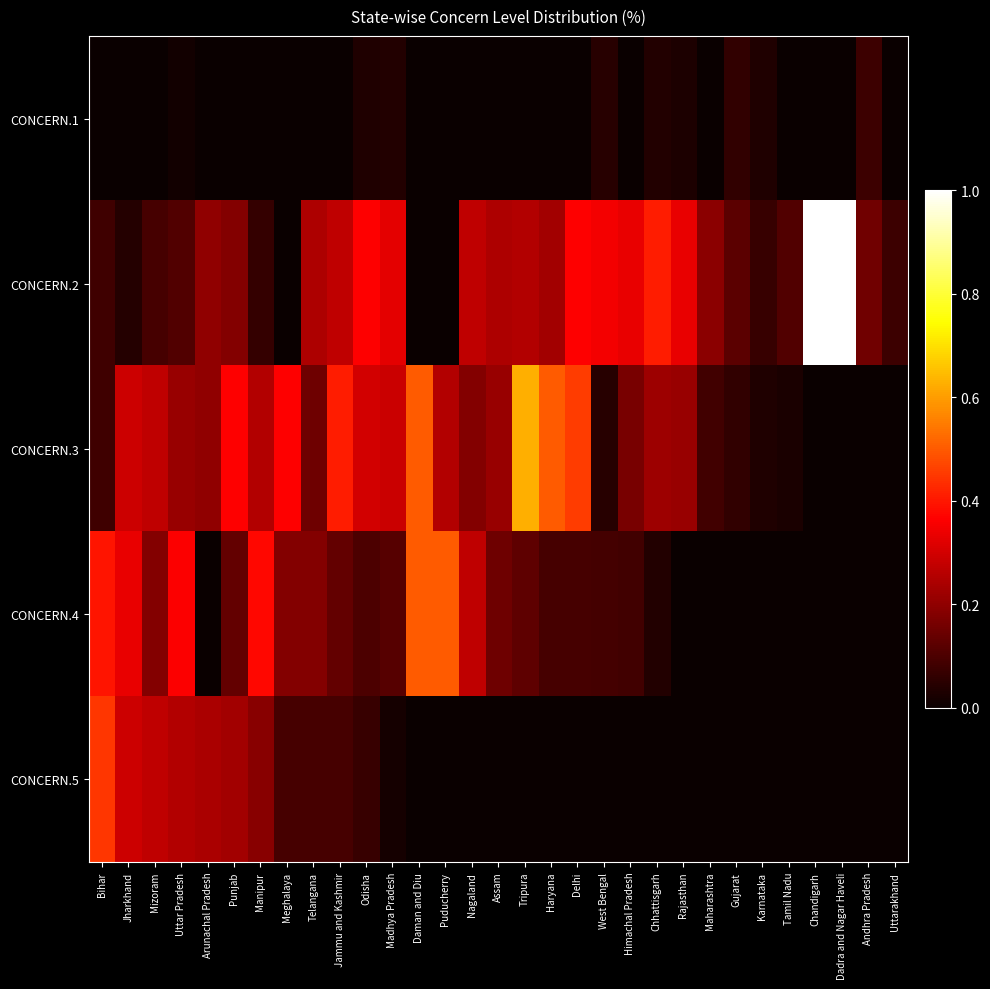

Which has a higher value, Delhi or Tripura?

Delhi